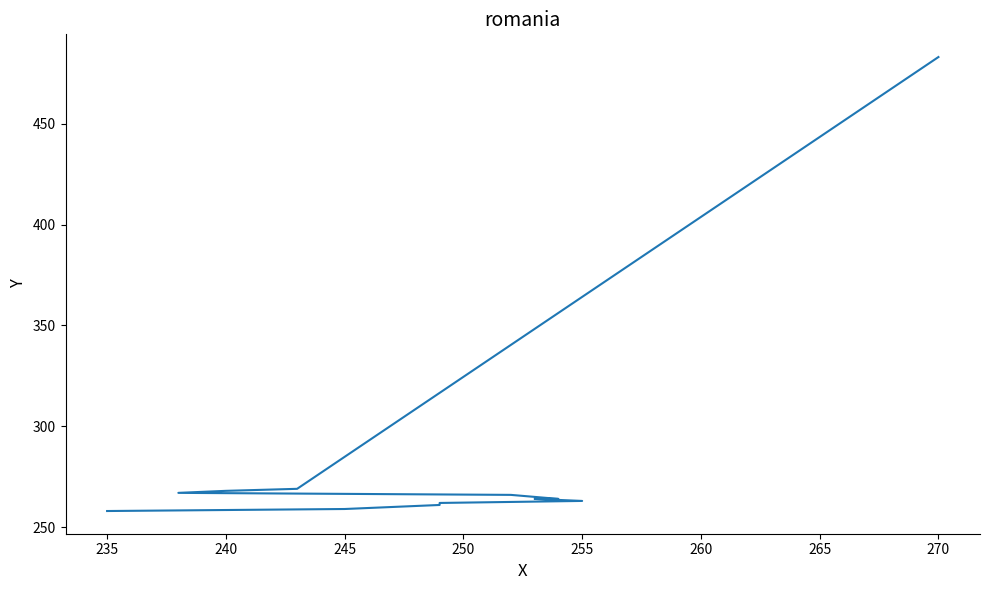

What is the value of the 12th point from the left?

483